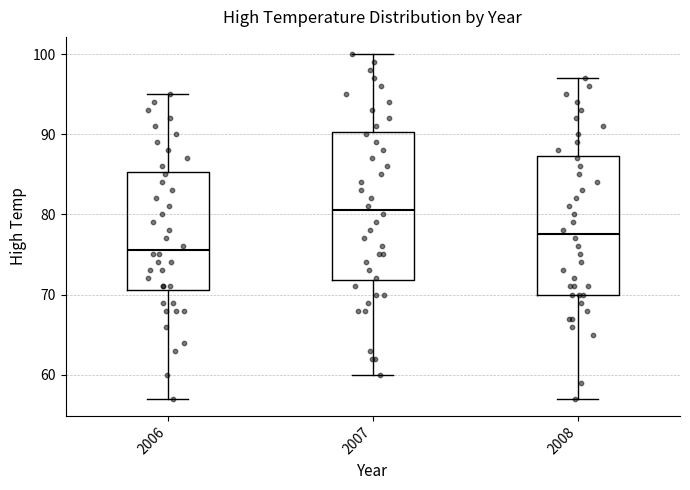

Where does the upper whisker of the box at x = 2008 end on the y-axis? The values are not printed on the chart, so give them approximately, as read against the axis.

97